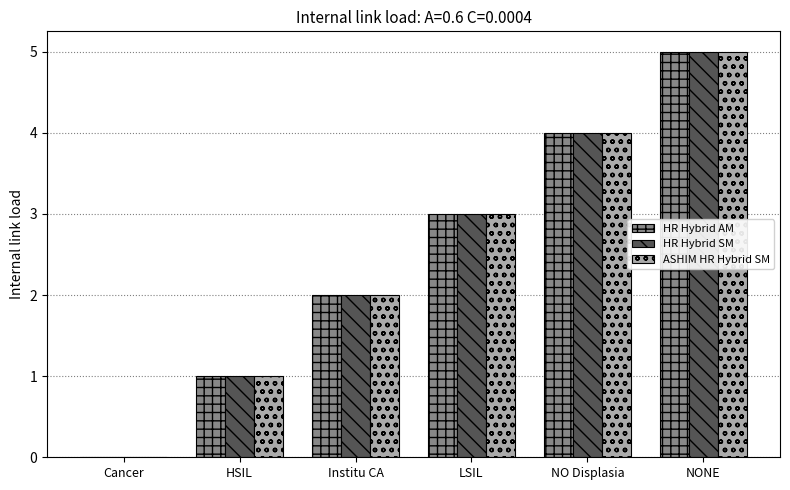

What value does the HR Hybrid AM series have at NONE?

5